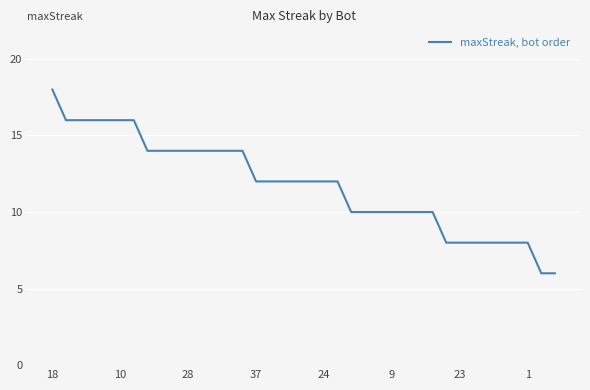

Does the chart display data point markers on the line(s)?

No